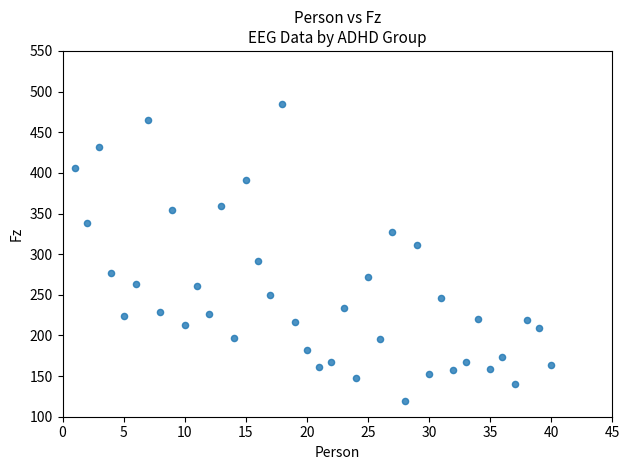

What is the range of Y values (max minus min)?

365.8